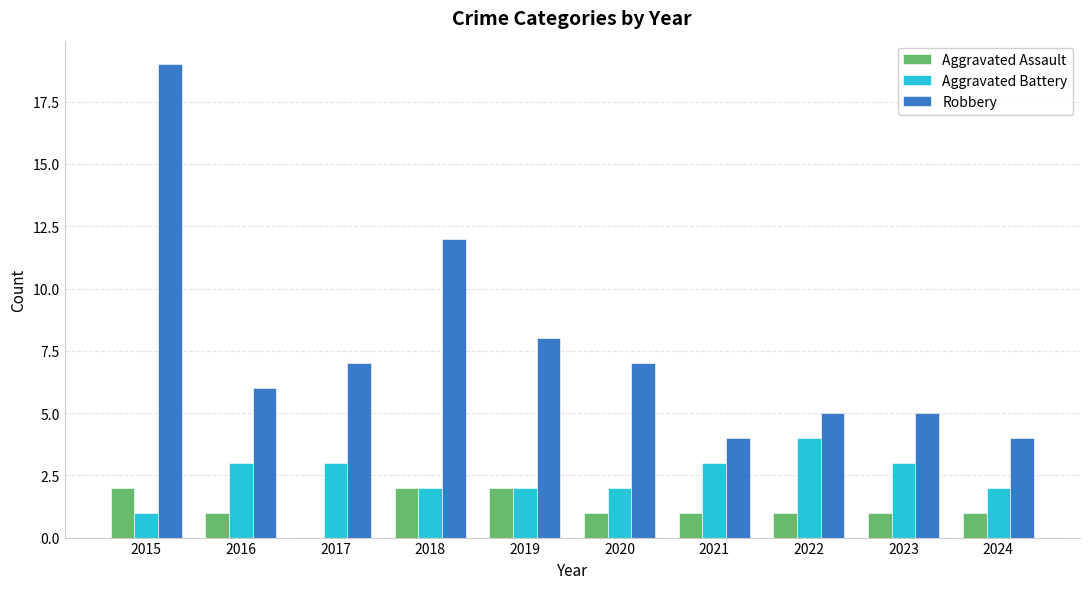

What is the sum of all Aggravated Assault values?

12